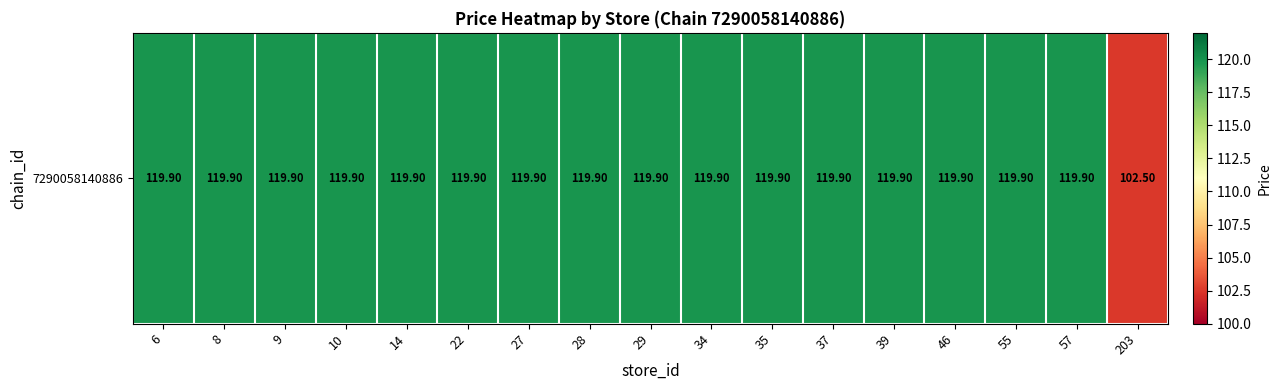

List the labels in order of value, largest first.

6, 8, 9, 10, 14, 22, 27, 28, 29, 34, 35, 37, 39, 46, 55, 57, 203